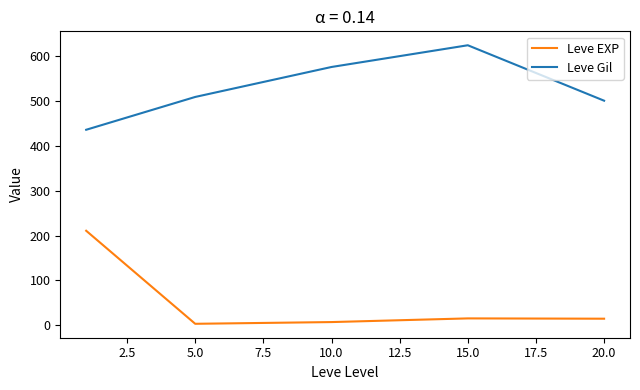

How many lines are shown in the chart?

2